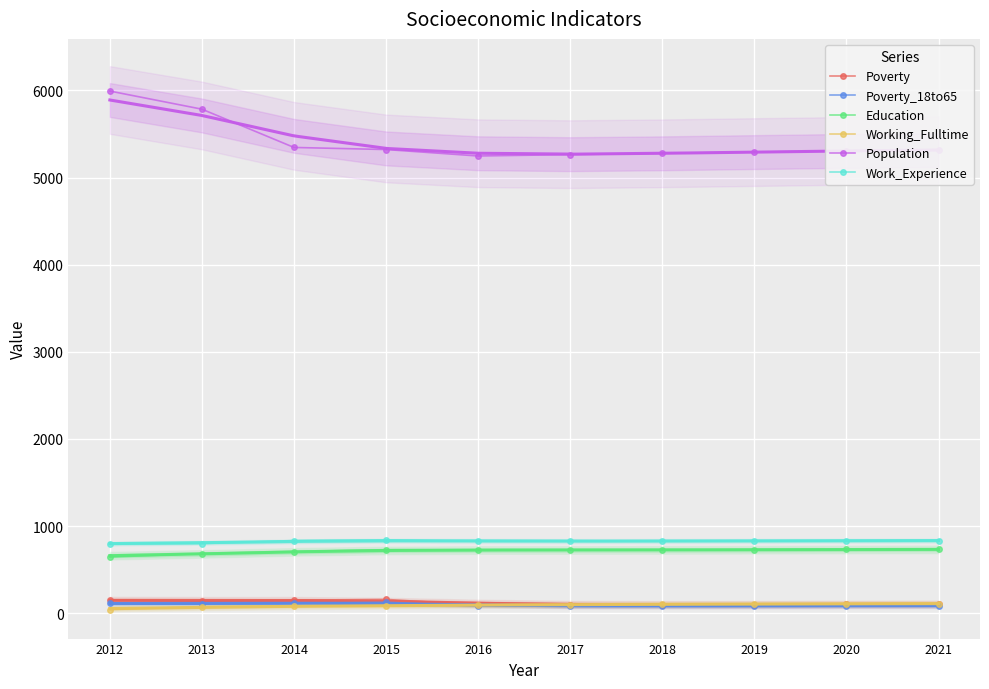

Rank the series at 2016 from lowest to highest value.

Poverty_18to65, Poverty, Working_Fulltime, Education, Work_Experience, Population